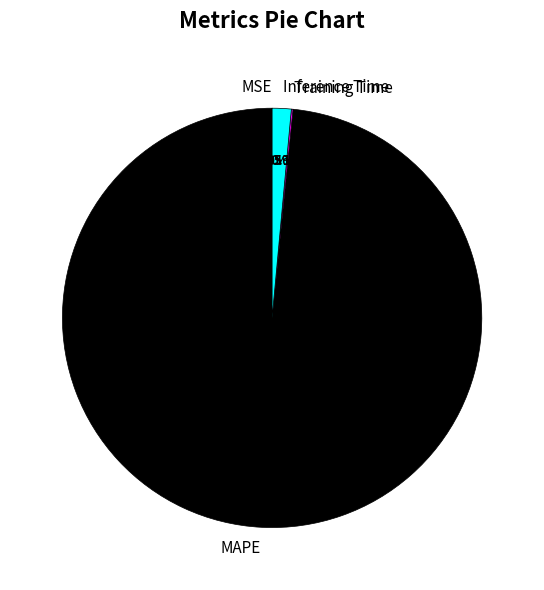

What percentage do Inference Time and MAPE together represent?

99.9%